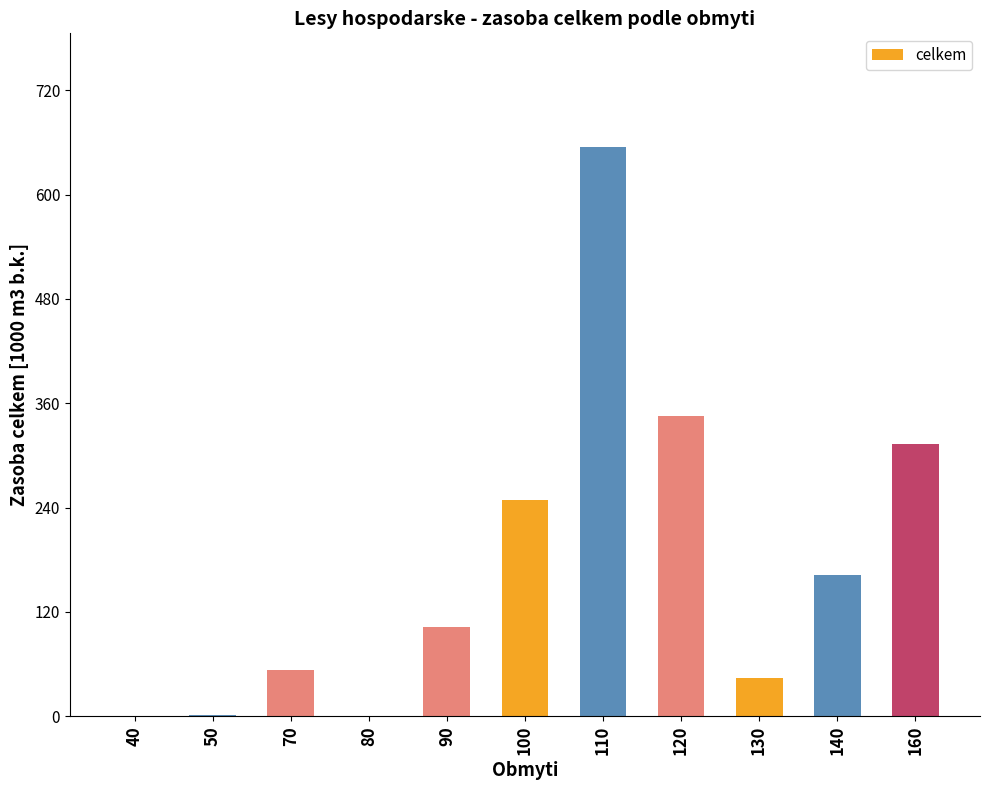

At which label is the value closest to 327?

160